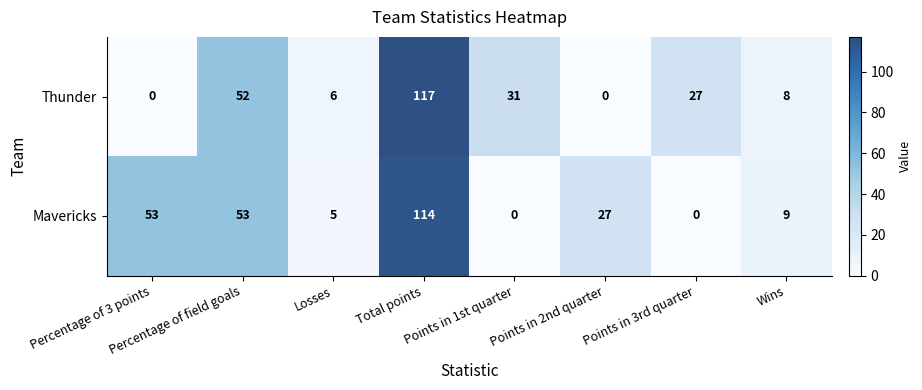

List the series in order of their overall mean, highest first.

Mavericks, Thunder